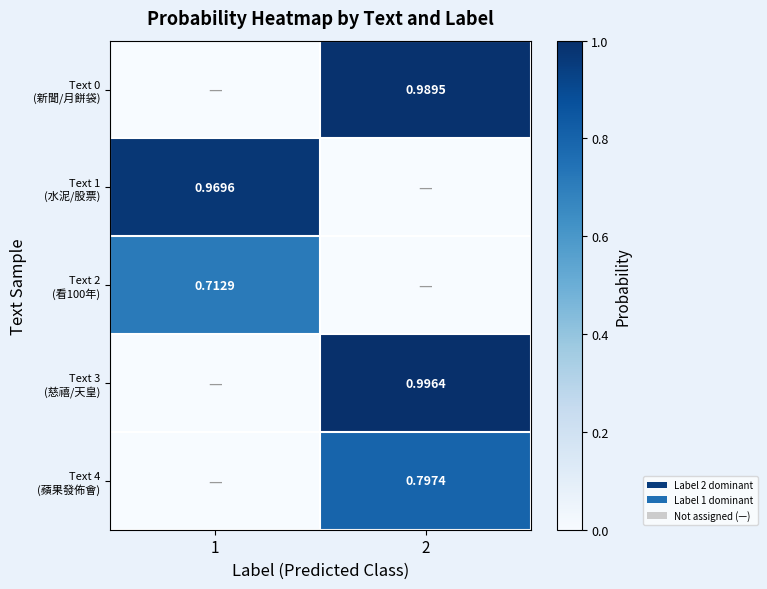

True or false: Text 4 (蘋果發佈會) has a value of 0.0 at 1.

True